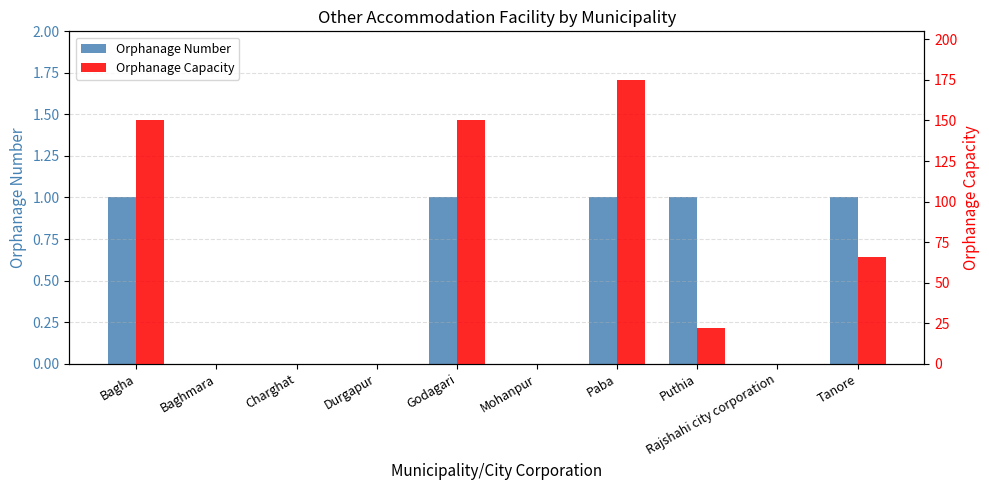

List the series in order of their peak value, highest first.

Orphanage Capacity, Orphanage Number